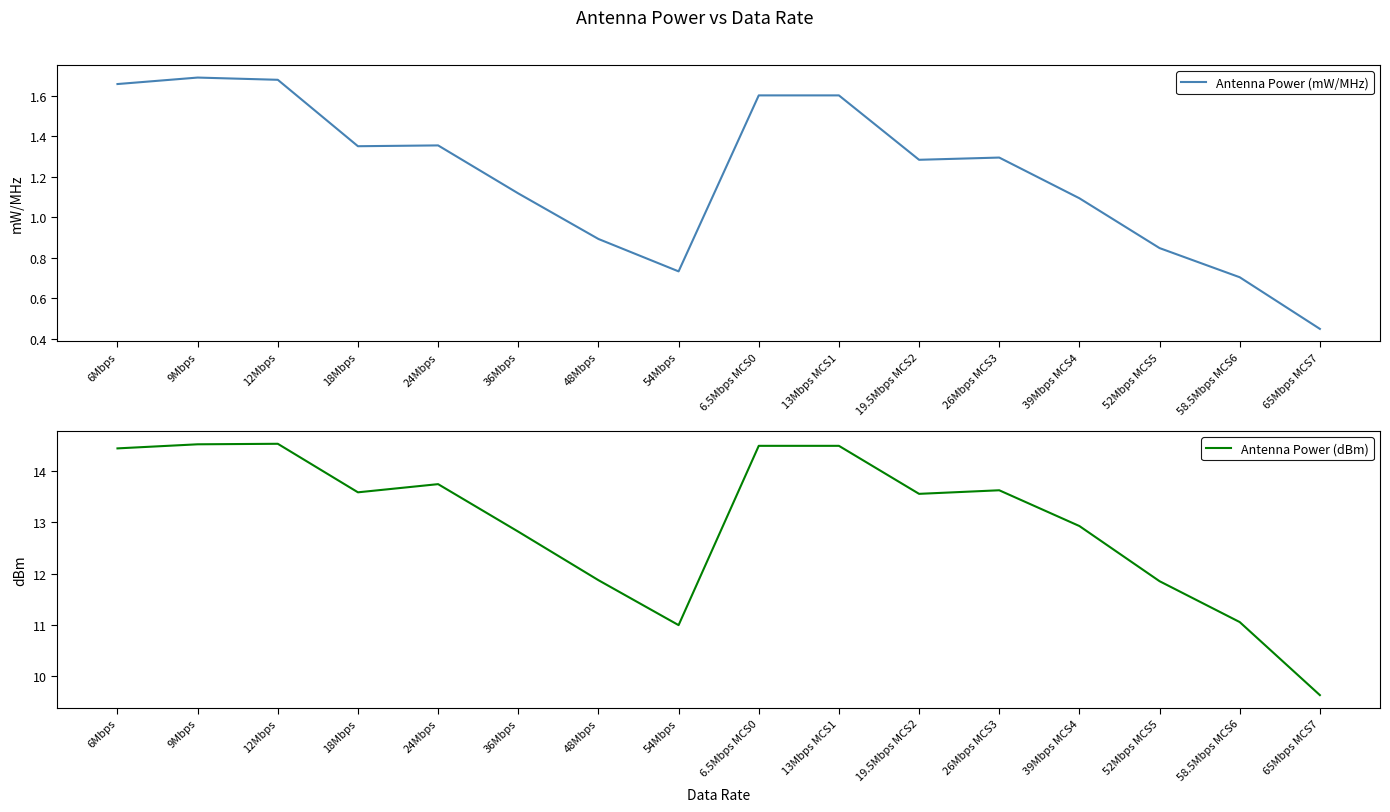

What position from the left is 13Mbps MCS1?

10